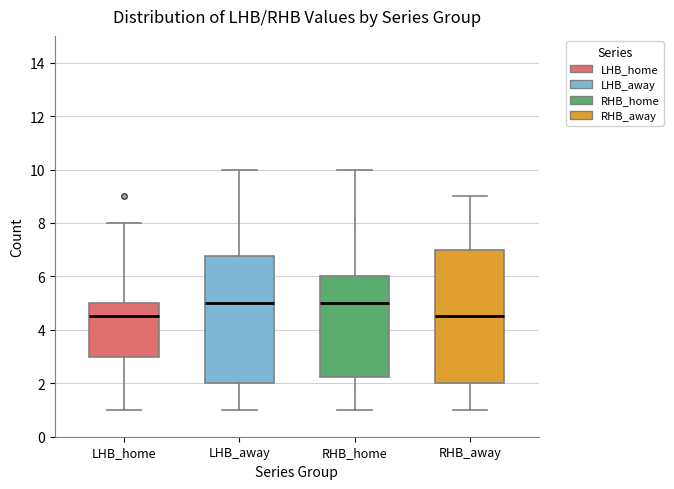

Reading left to right, read every box against the y-axis: the position of its median line, the range the box covers, and the ends of its whiskers. The values are not printed on the chart, so give them approximately, as read against the axis.

LHB_home: median 4.6, box 3.0 to 5.0, whiskers 1.0 to 8.0
LHB_away: median 5.0, box 2.0 to 6.8, whiskers 1.0 to 10.0
RHB_home: median 5.0, box 2.2 to 6.0, whiskers 1.0 to 10.0
RHB_away: median 4.6, box 2.0 to 7.0, whiskers 1.0 to 9.0